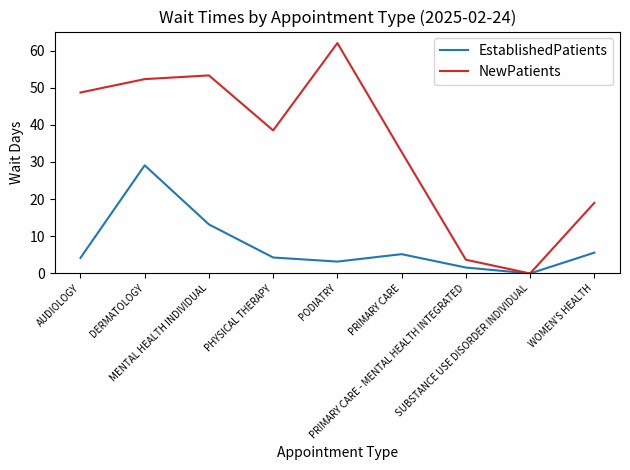

Which series has the largest total across all categories?

NewPatients